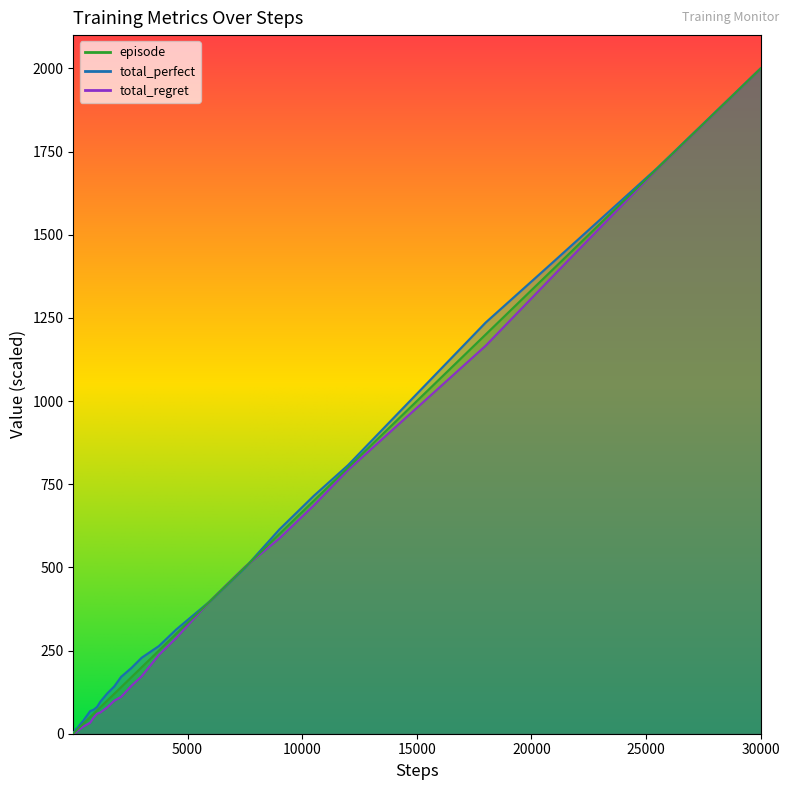

What is the value of the total_perfect point at the 11th from the left?

16.5